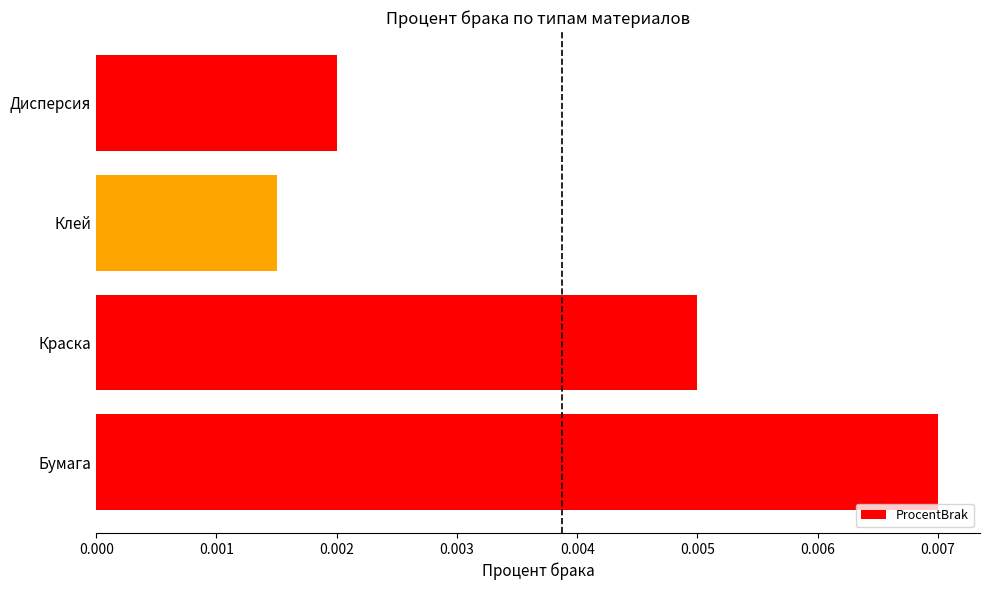

At which label is the value closest to 0?

Клей